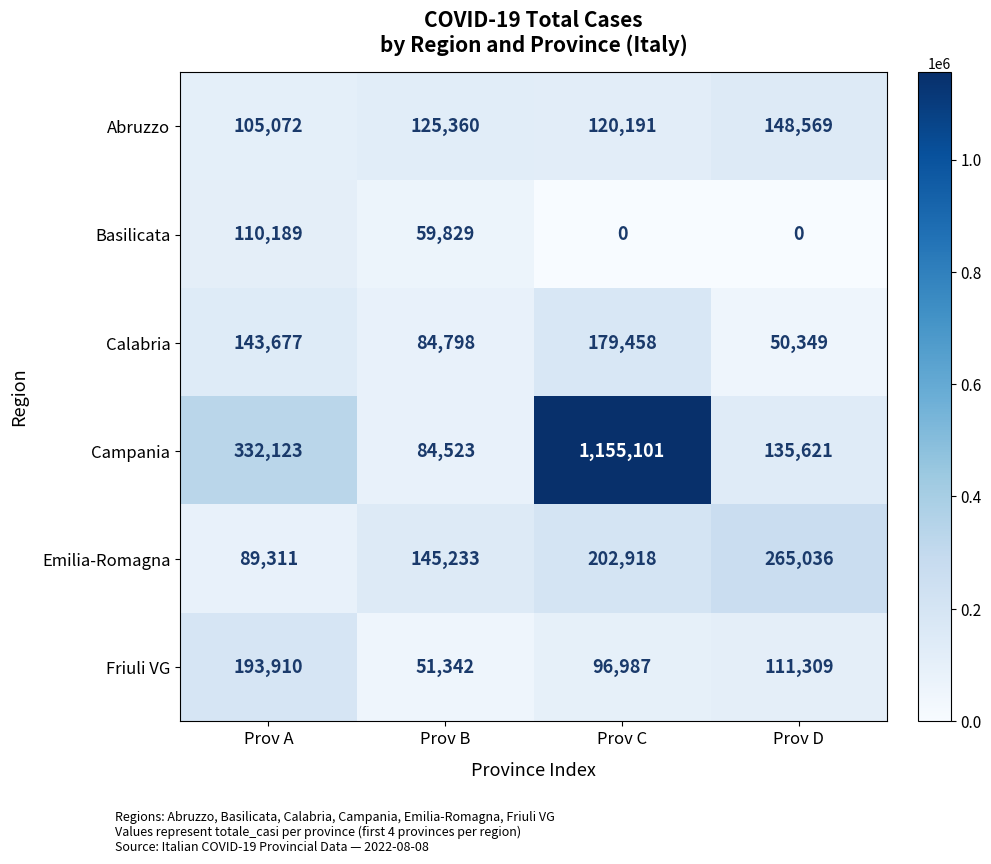

Reading left to right, transcribe all the data shown in this chart.

Abruzzo: Prov A=105072	Prov B=125360	Prov C=120191	Prov D=148569
Basilicata: Prov A=110189	Prov B=59829	Prov C=0	Prov D=0
Calabria: Prov A=143677	Prov B=84798	Prov C=179458	Prov D=50349
Campania: Prov A=332123	Prov B=84523	Prov C=1155101	Prov D=135621
Emilia-Romagna: Prov A=89311	Prov B=145233	Prov C=202918	Prov D=265036
Friuli VG: Prov A=193910	Prov B=51342	Prov C=96987	Prov D=111309